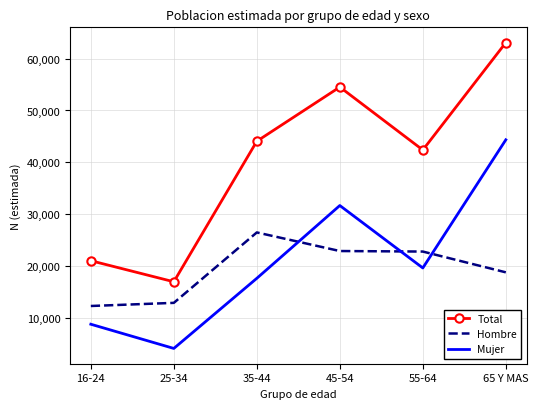

List the series in order of their peak value, lowest first.

Hombre, Mujer, Total